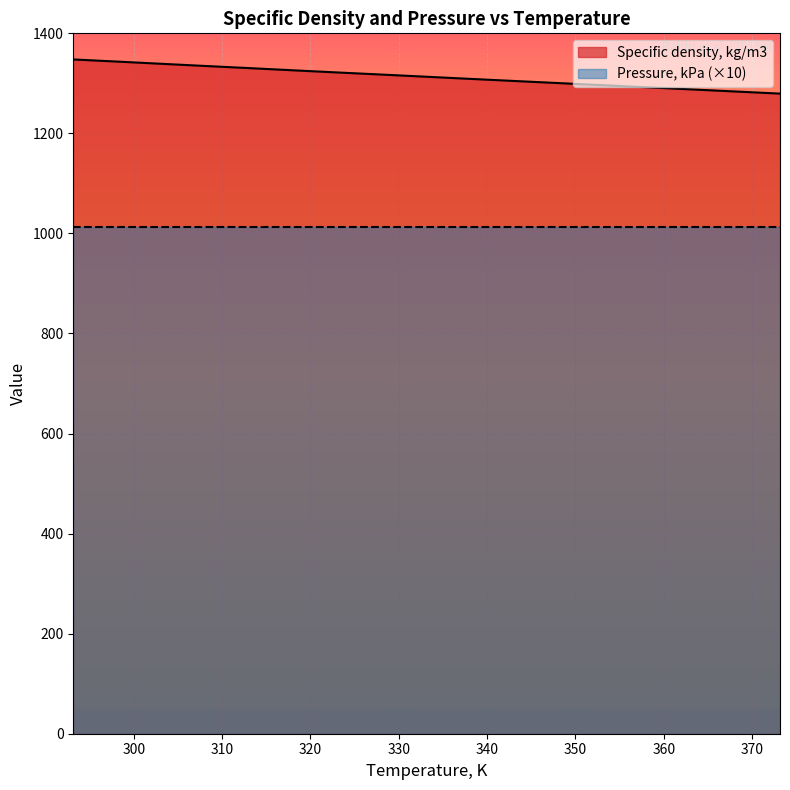

What is the value of the 1st point from the left?

1347.8